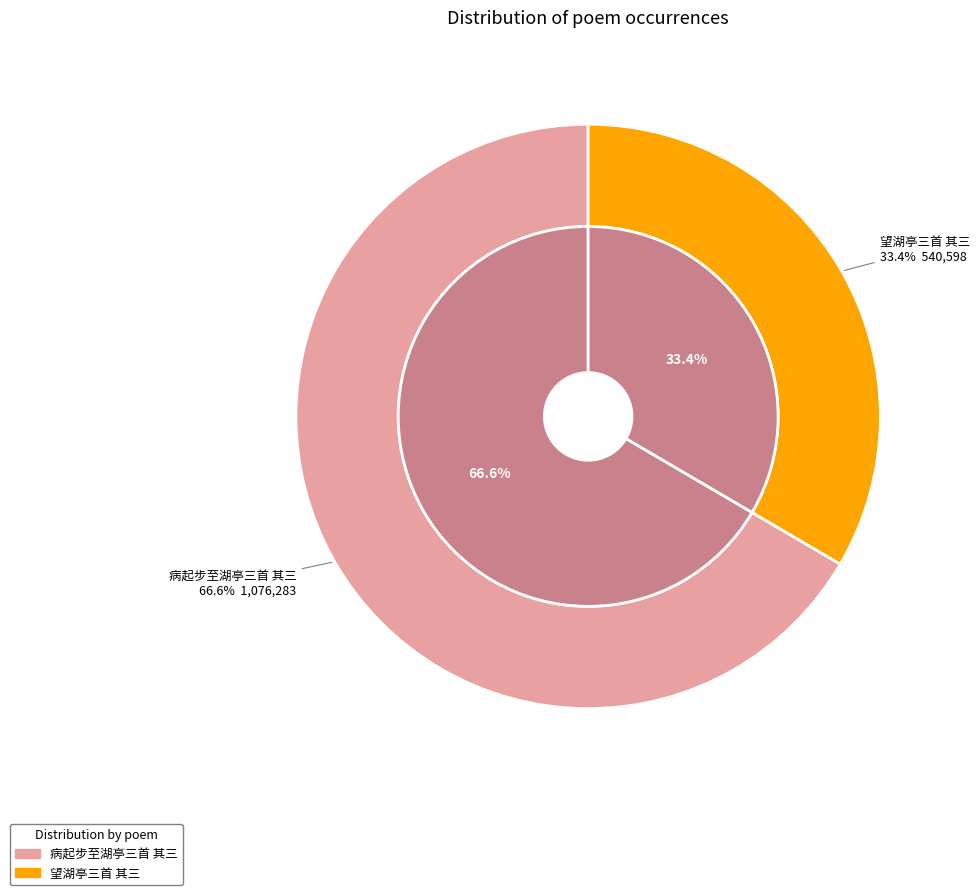

Which category has the smallest portion of the pie?

望湖亭三首 其三